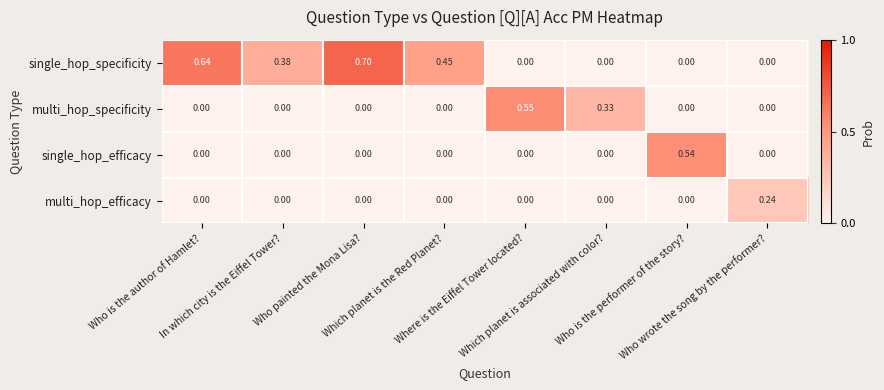

Which series has the largest range (max minus min)?

single_hop_specificity